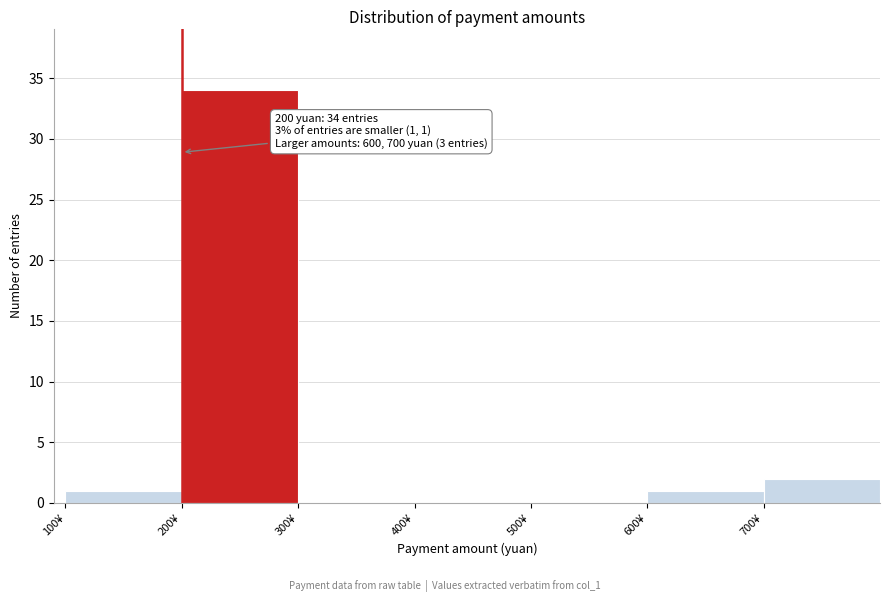

Over which range of the x-axis is the bar tallest?

200 to 300